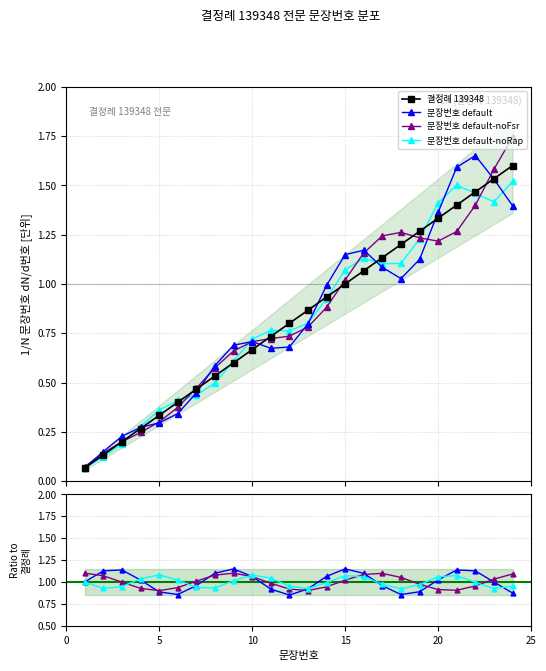

Which series changed the most between 9 and 20?

결정례 139348